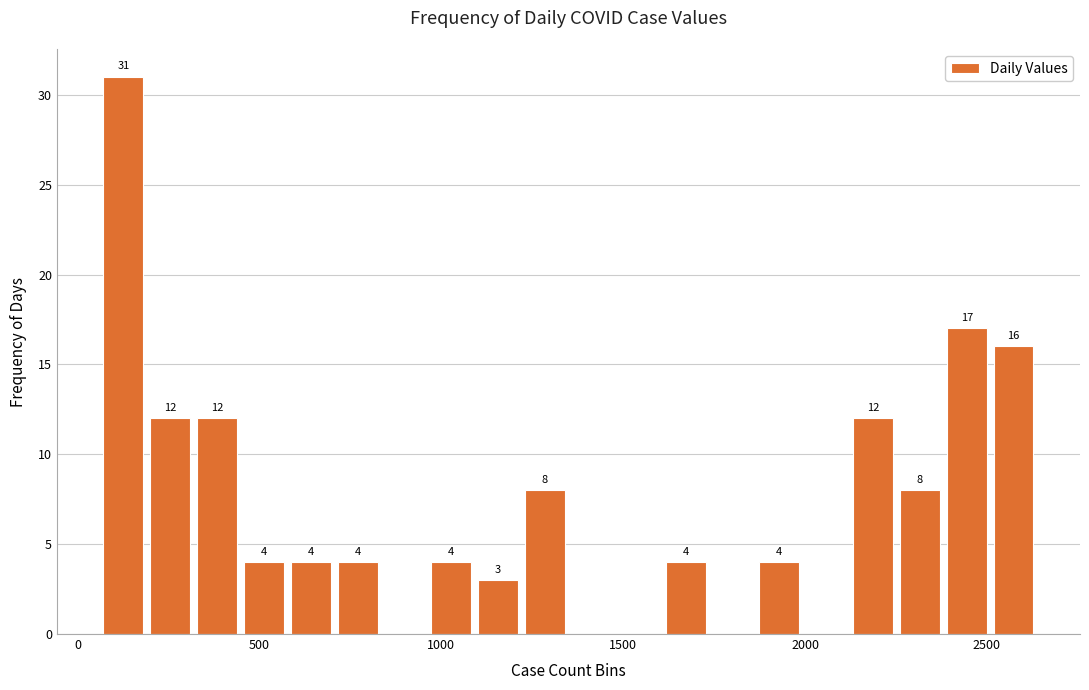

Around what value on the x-axis is the tallest bar? Give the approximate position of its centre, as read against the axis.

150